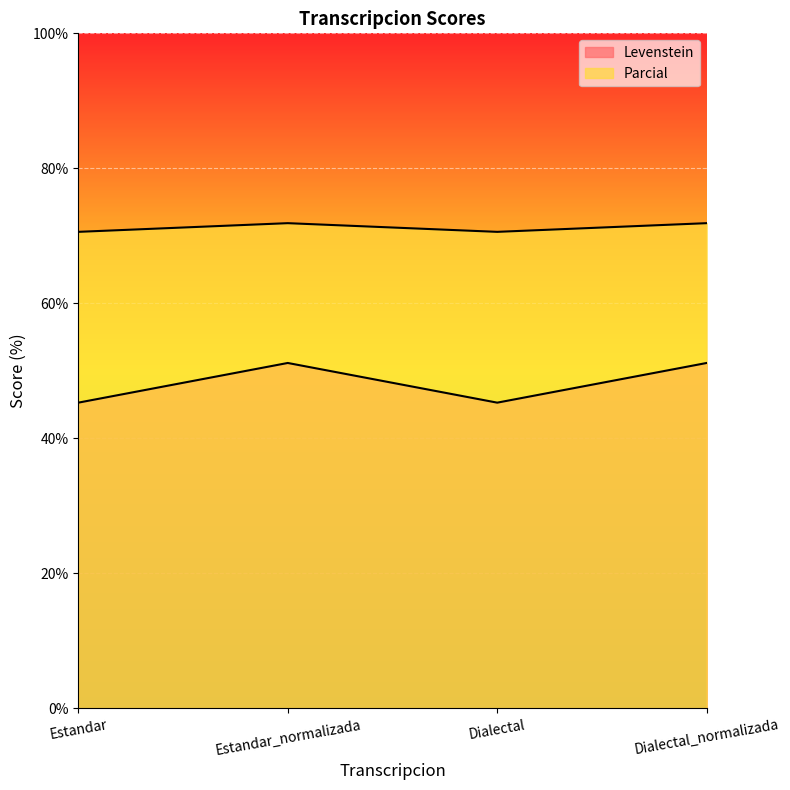

In Levenstein, how many points are lower than both neighbors (excluding endpoints)?

1